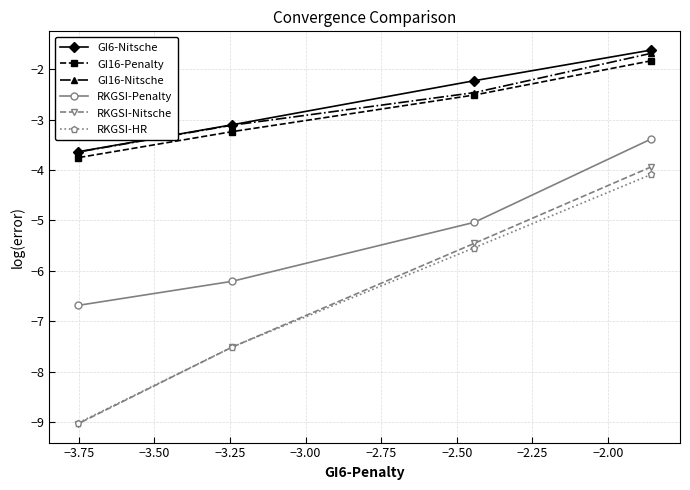

How many data points in RKGSI-Nitsche are above -5?

1